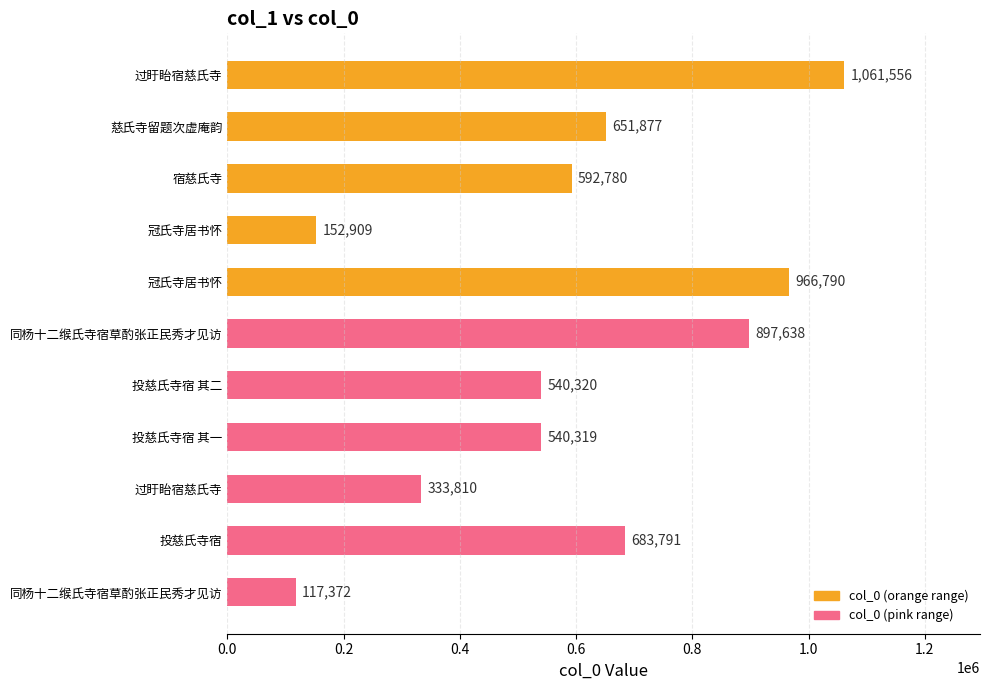

Are the bars grouped side by side (vs. stacked)?

No